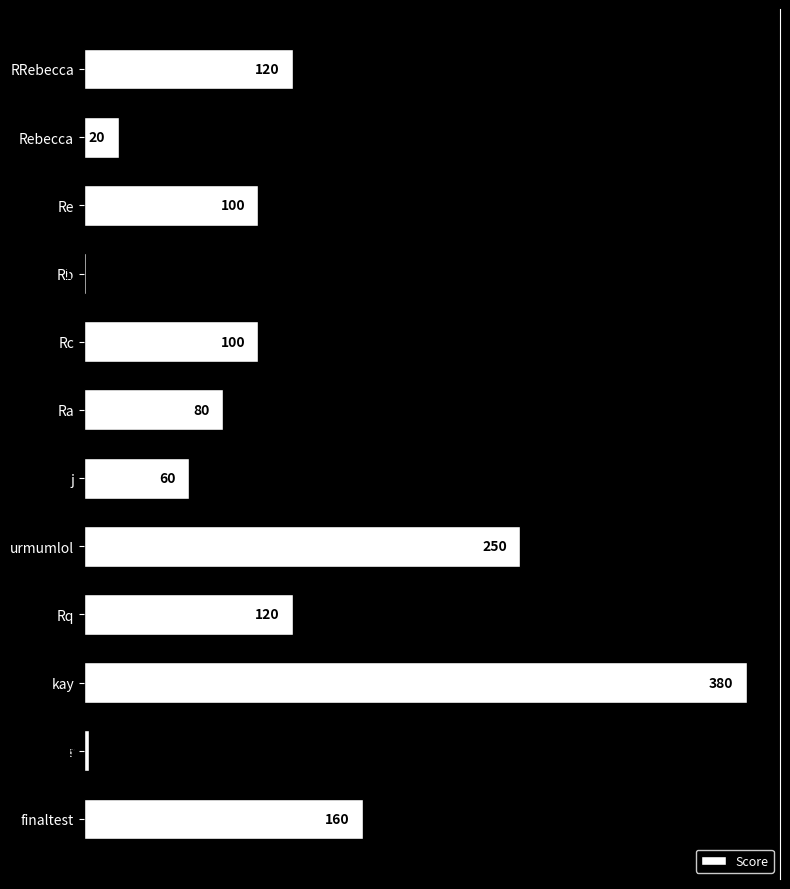

What is the change in value from Rb to j?

+59